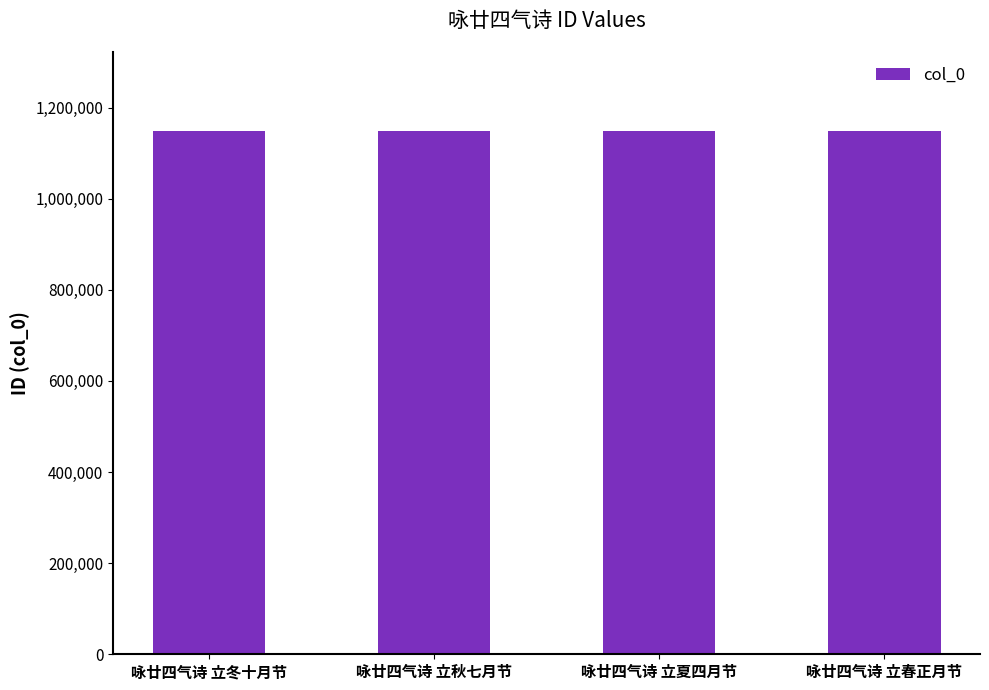

Are the bars grouped side by side (vs. stacked)?

No